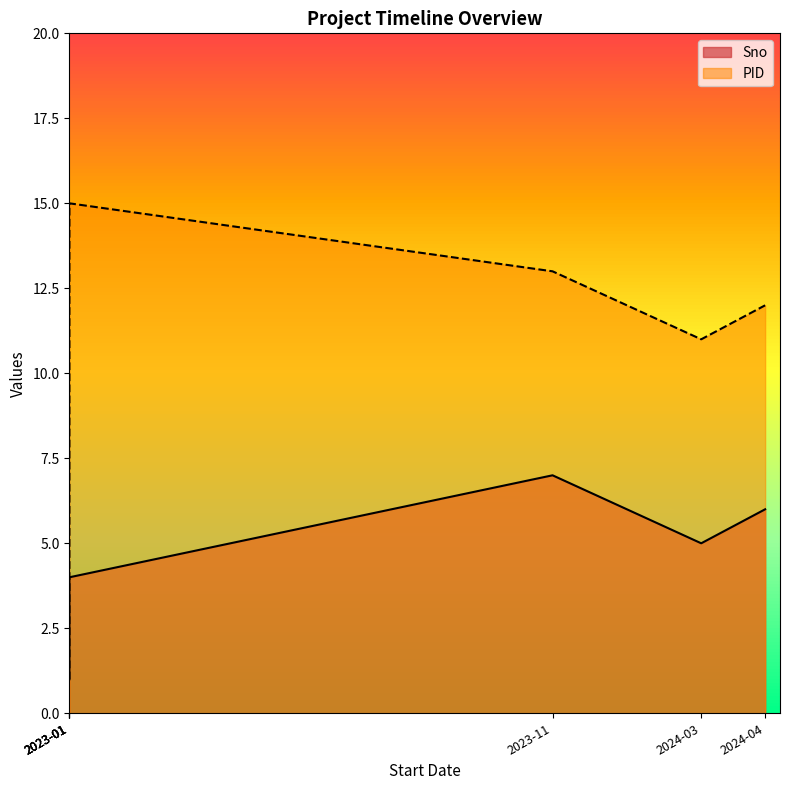

True or false: PID and Sno intersect in this chart.

False